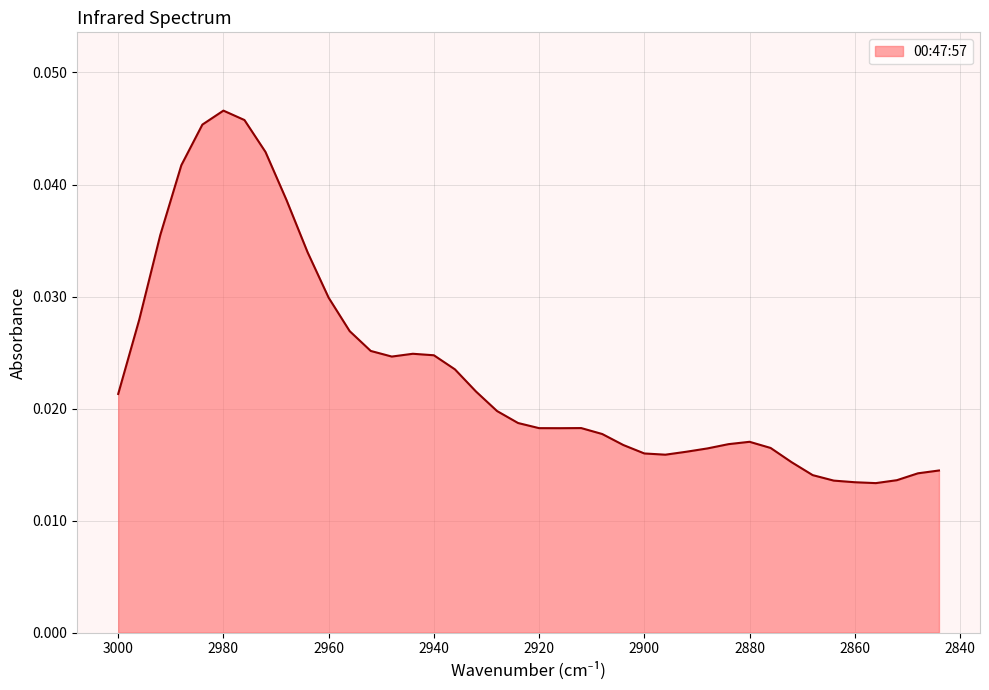

At which label is the value closest to 0?

2856